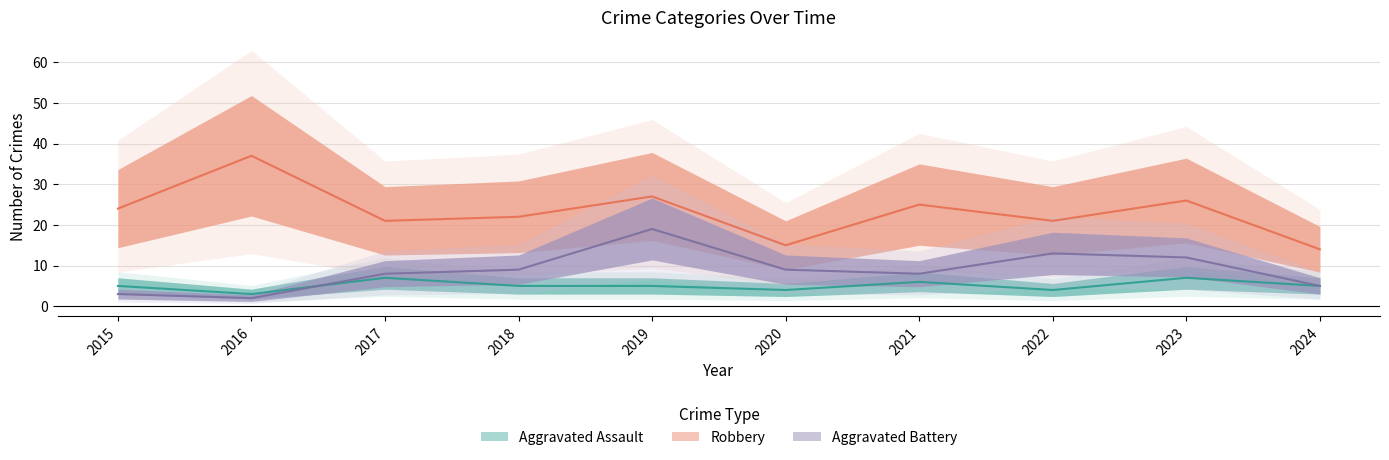

Reading right to left, list all the values displayed in this chart.

Aggravated Assault: 5	7	4	6	4	5	5	7	3	5
Aggravated Battery: 5	12	13	8	9	19	9	8	2	3
Robbery: 14	26	21	25	15	27	22	21	37	24